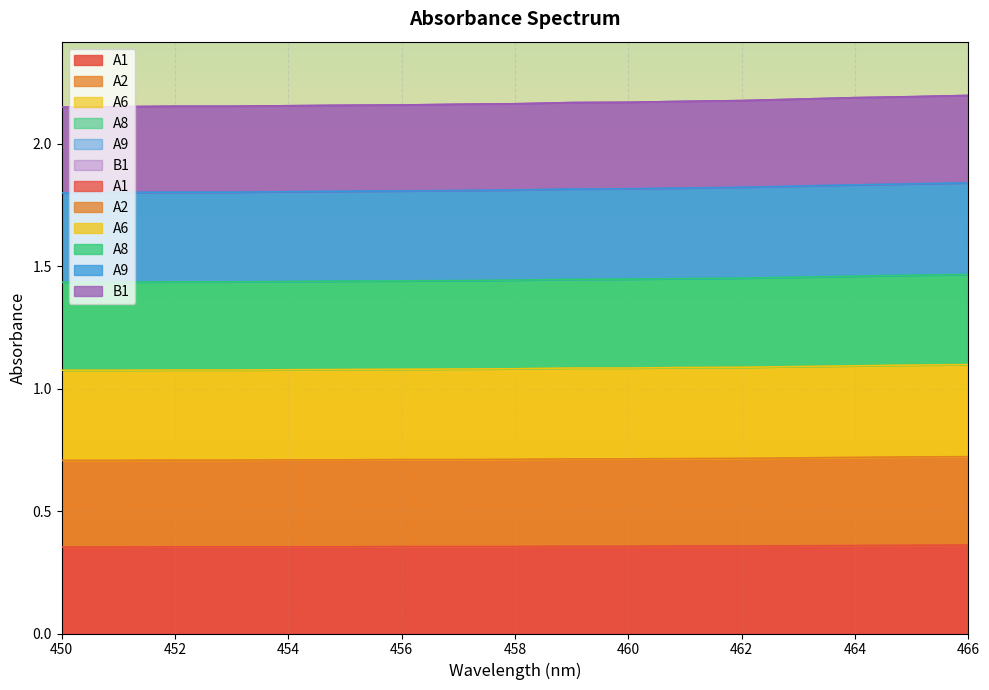

True or false: A2 and A9 cross at least once.

False